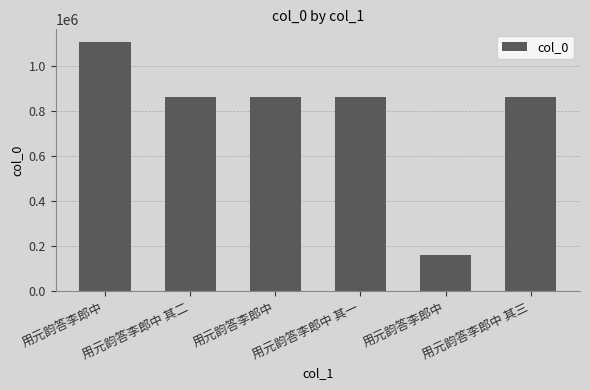

Reading left to right, extract all data points from this chart.

用元韵答李郎中=1106490	用元韵答李郎中 其二=861012	用元韵答李郎中=861538	用元韵答李郎中 其一=861011	用元韵答李郎中=160704	用元韵答李郎中 其三=861537